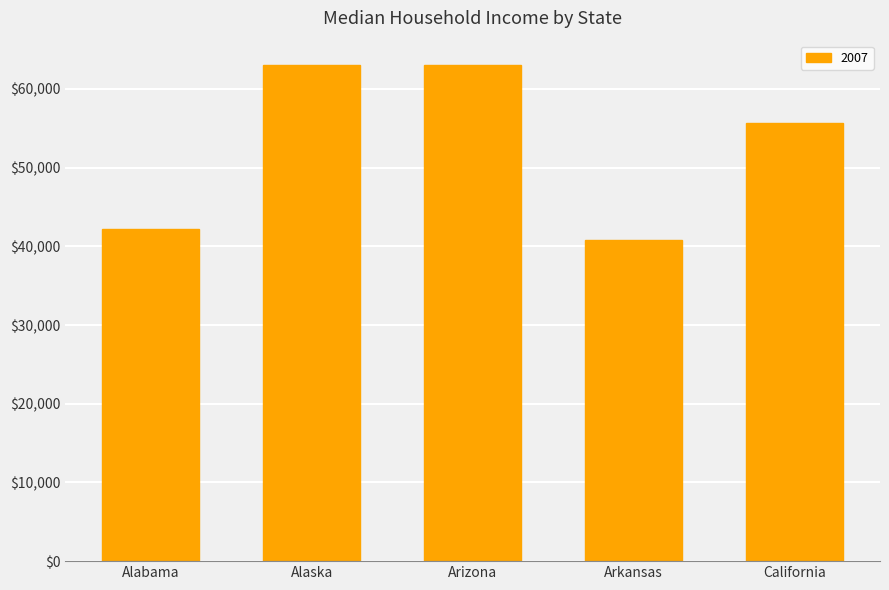

How many values are below 55734?

2